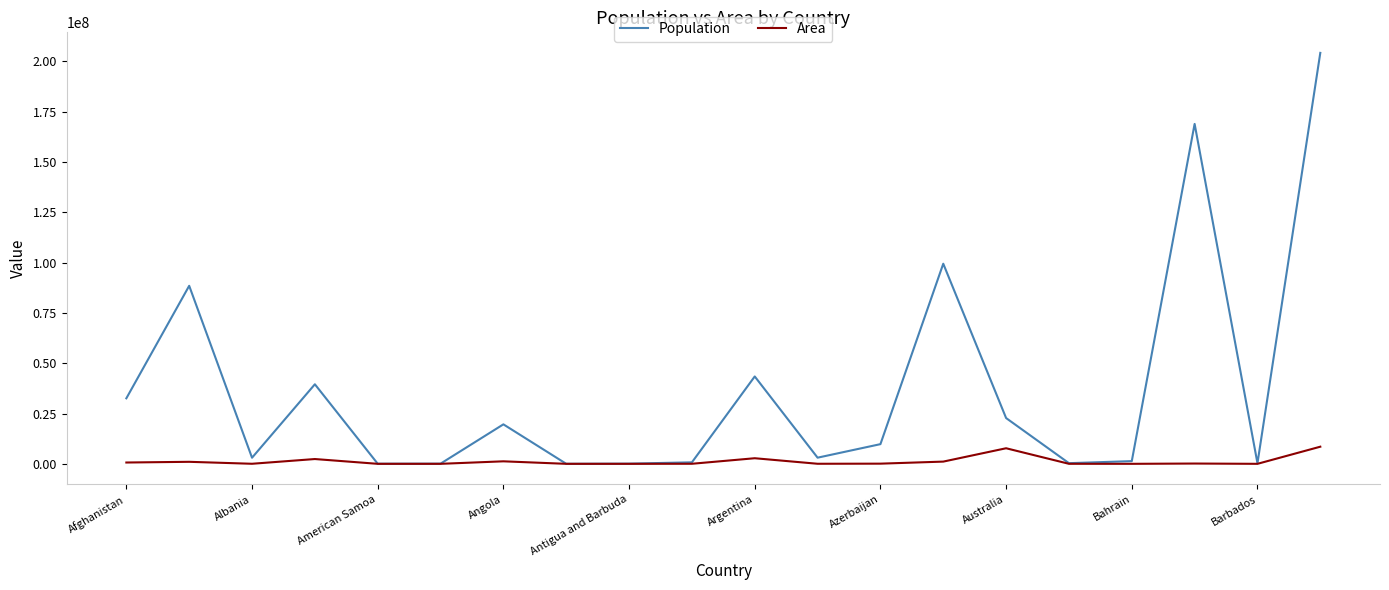

Which series has the largest total across all categories?

Population